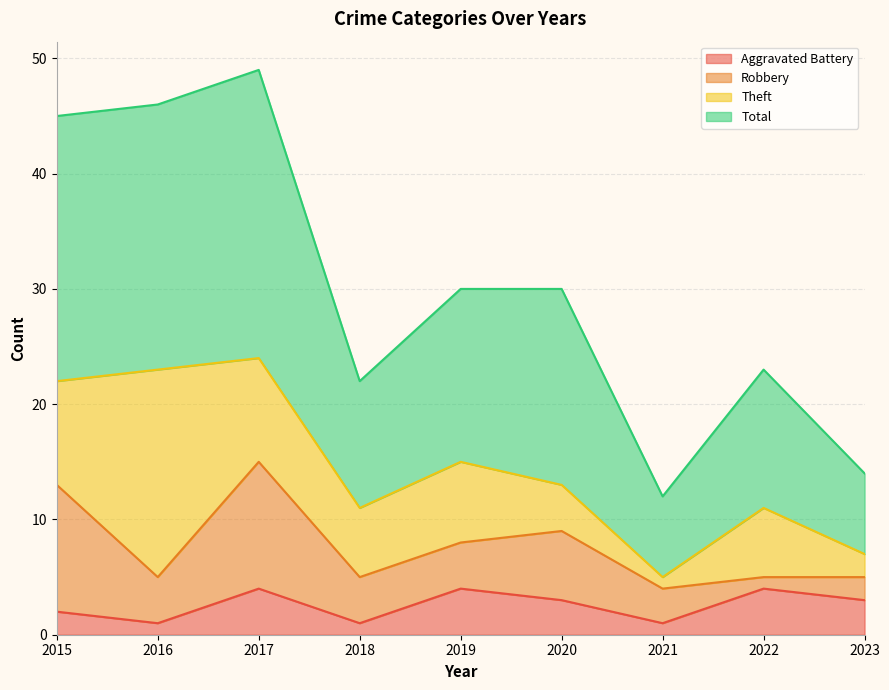

True or false: Aggravated Battery and Total cross at least once.

False